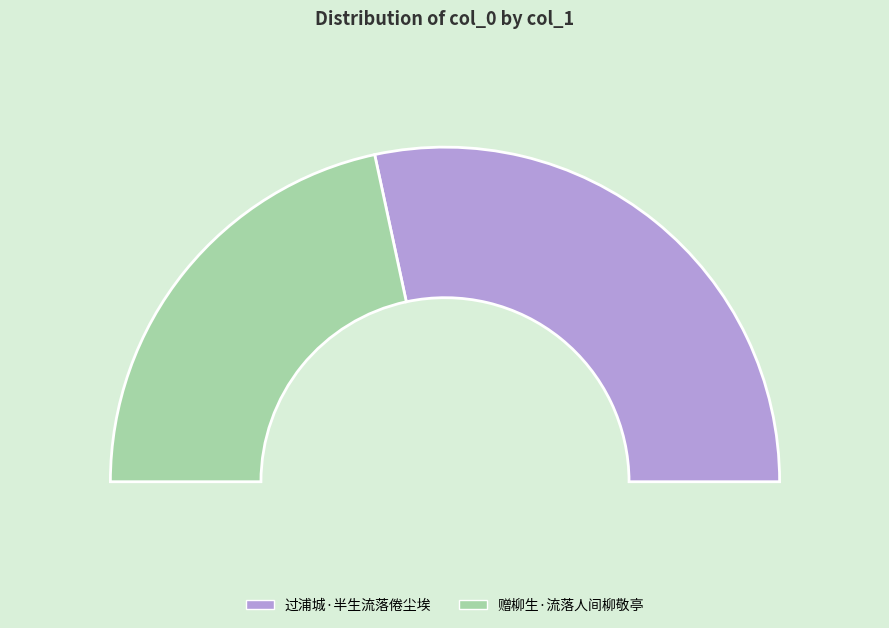

Do 过浦城·半生流落倦尘埃 and 赠柳生·流落人间柳敬亭 together represent more than half of the pie?

Yes